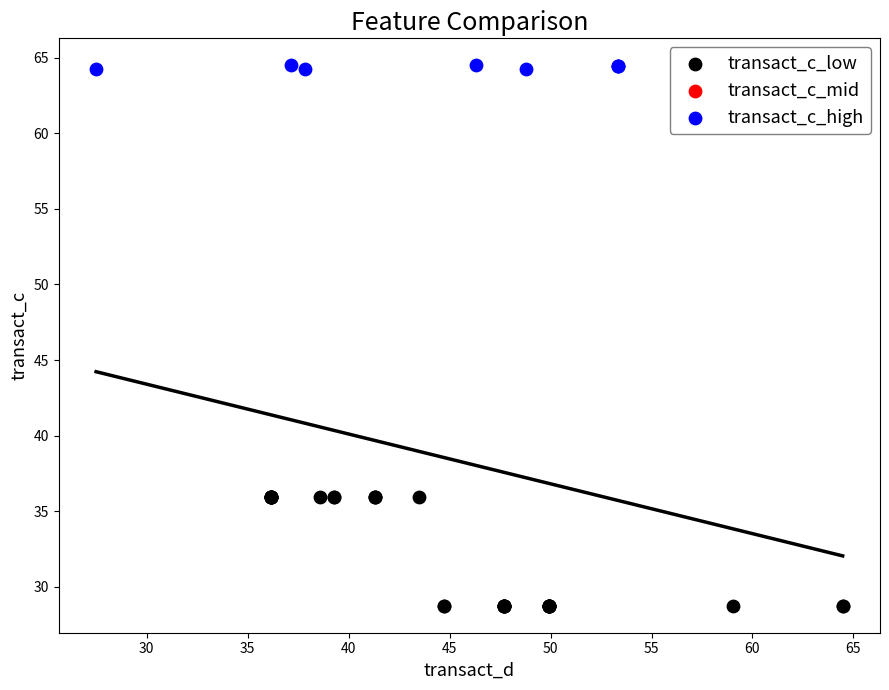

Which series reaches the maximum Y coordinate?

transact_c_high